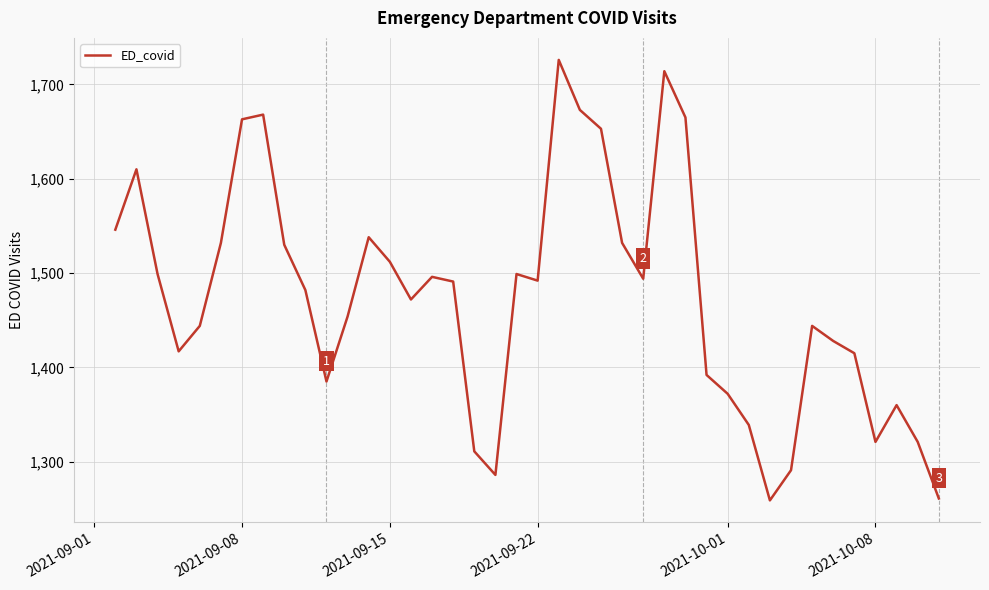

What is the difference between the second highest and minimum values?

455